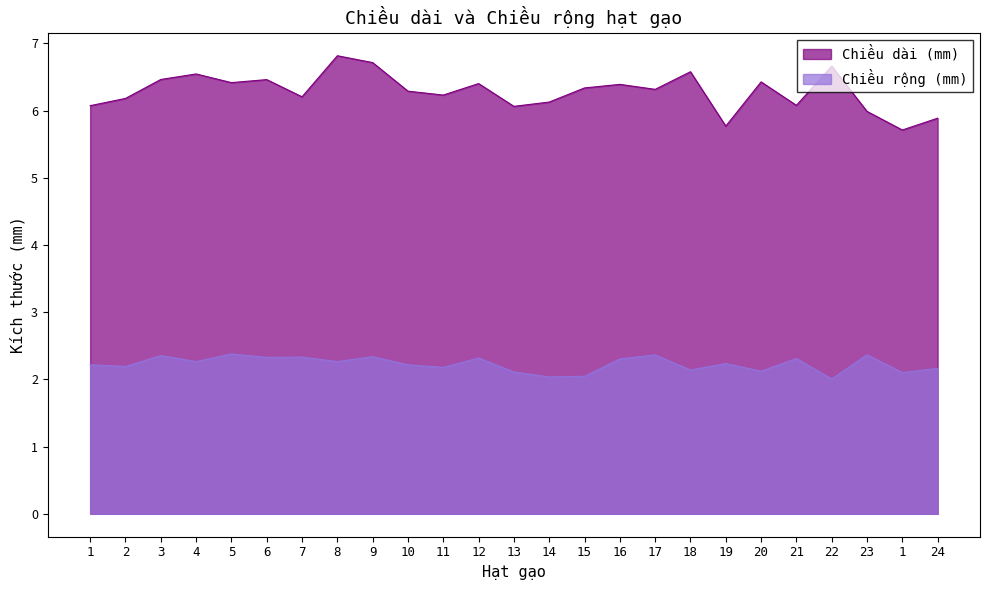

What is the label of the 23rd point from the right?

3